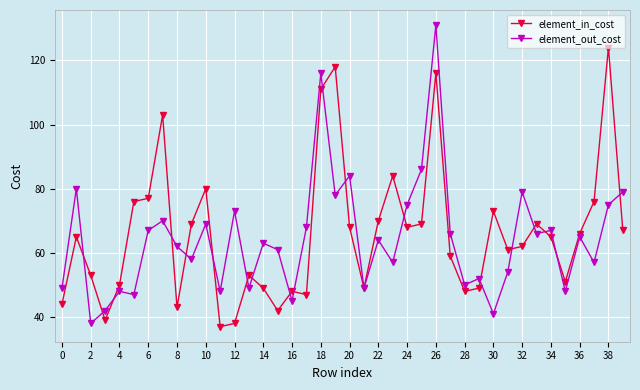

What is the maximum value shown in the chart?

131